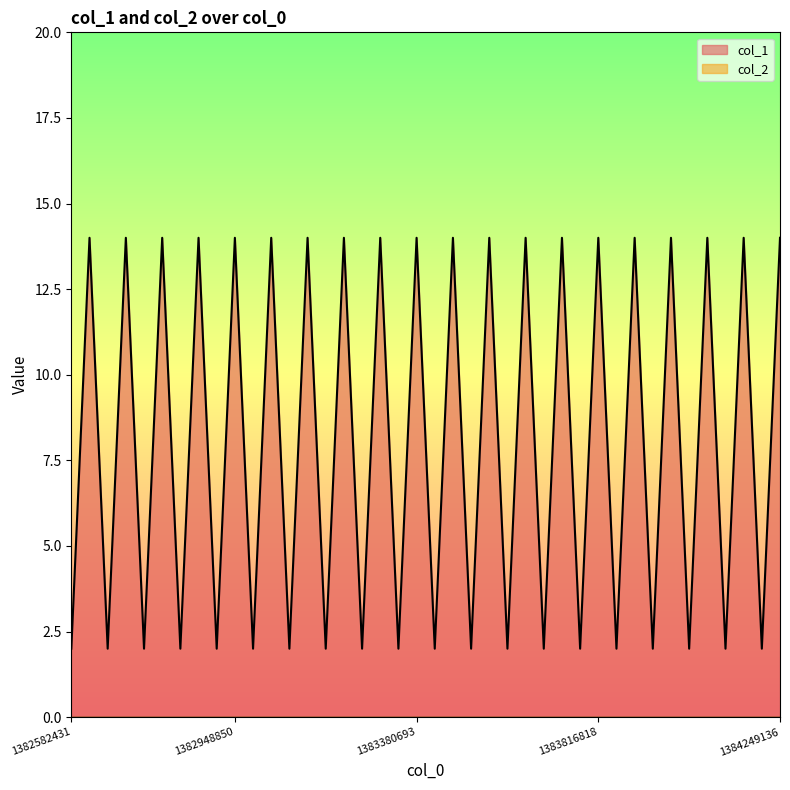

What is the difference between the highest and lowest values at 1382948850?

14